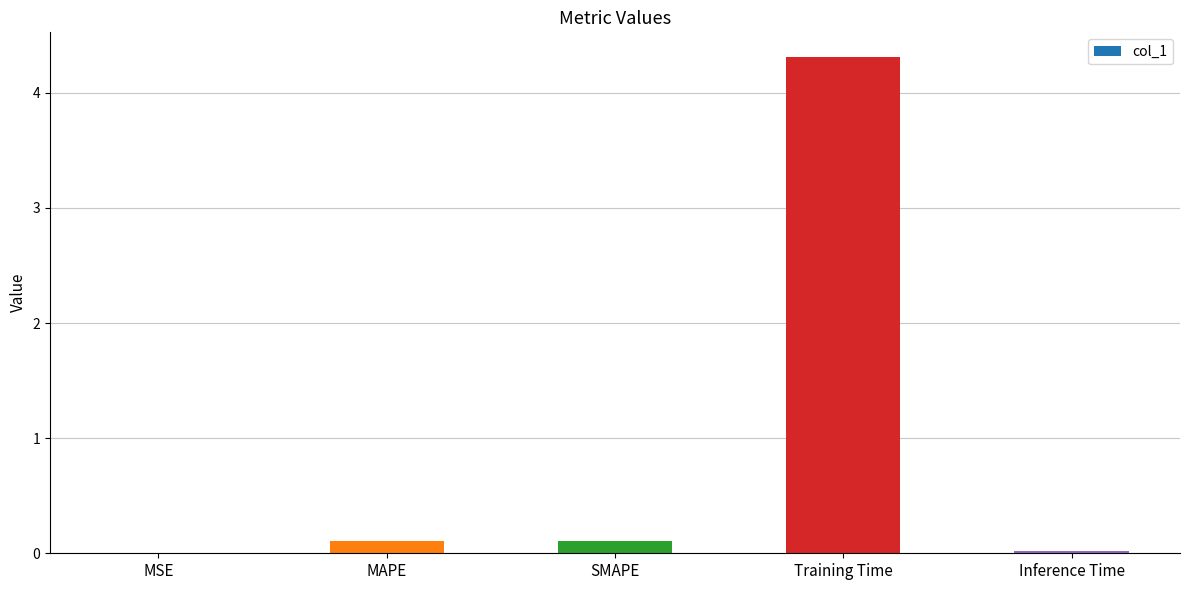

Are the bars horizontal?

No